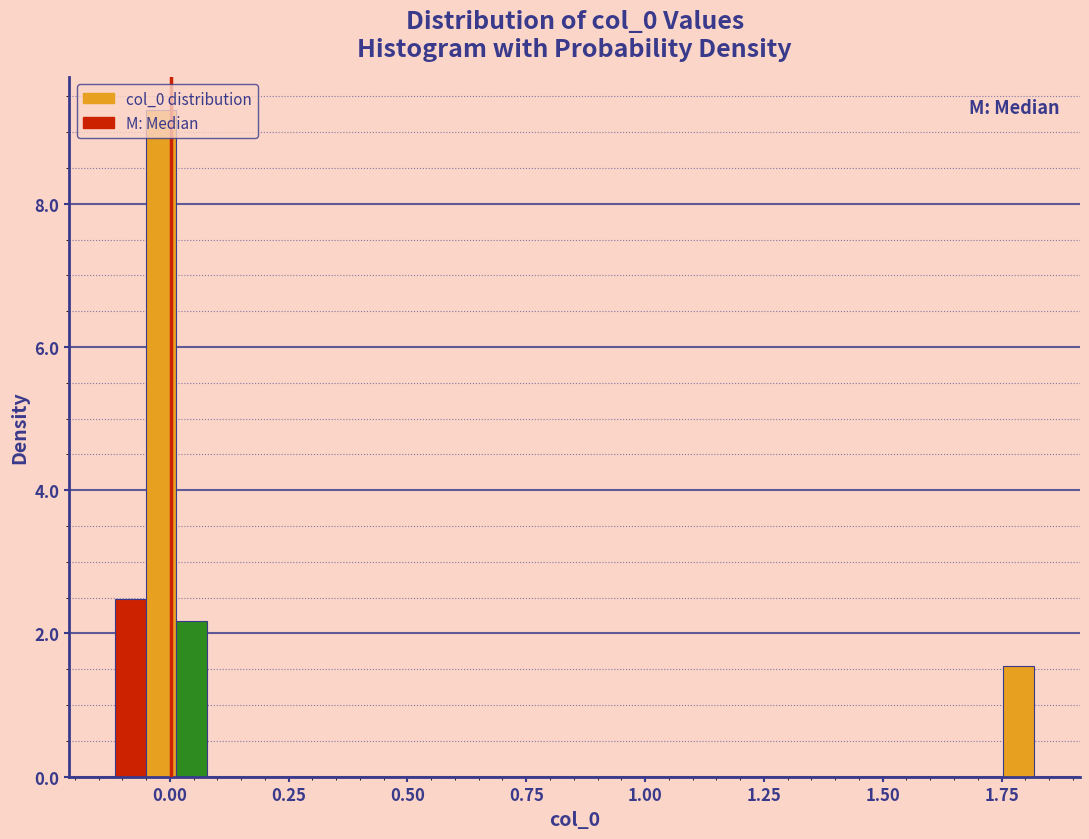

Around what value on the x-axis is the tallest bar? Give the approximate position of its centre, as read against the axis.

0.00